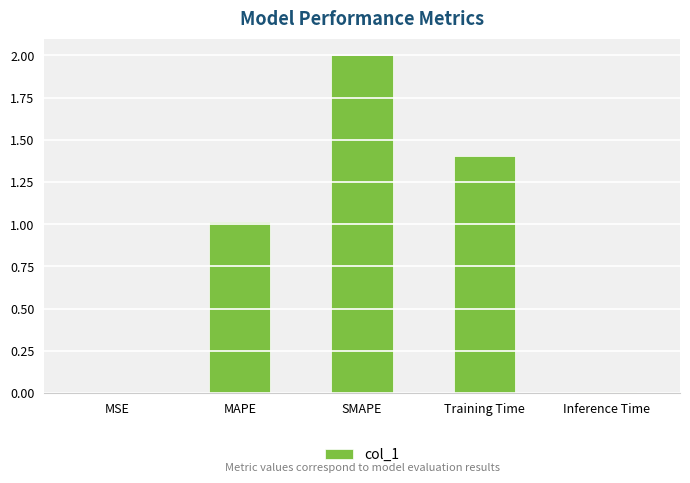

The chart shows a value of 1.4 at Training Time. True or false?

True